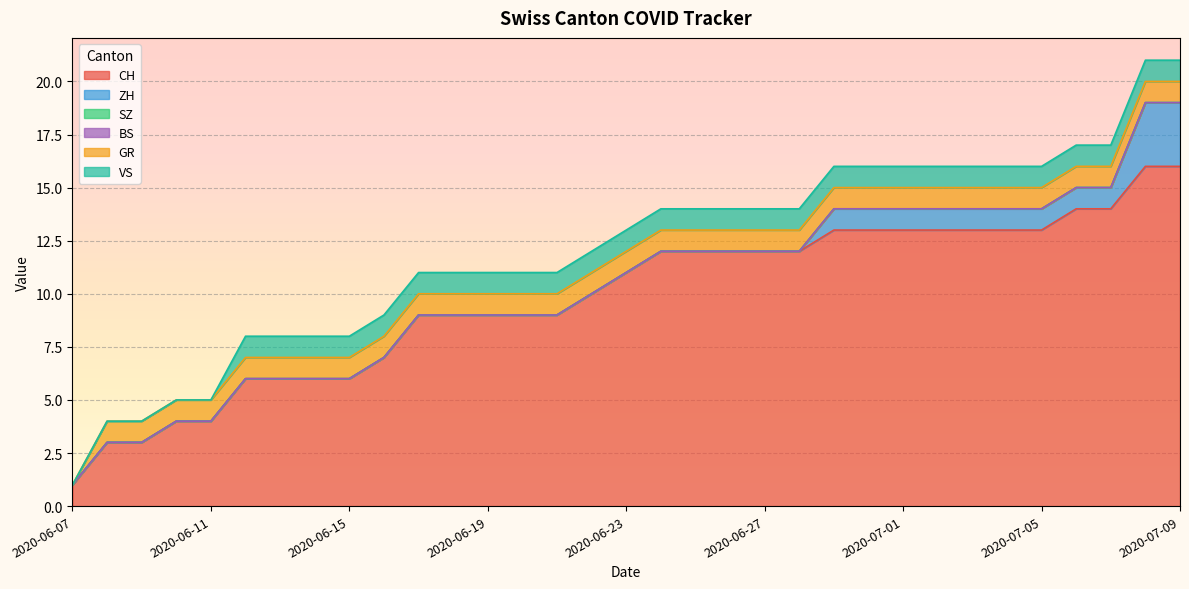

What is the label of the 22nd point from the left?

2020-06-28